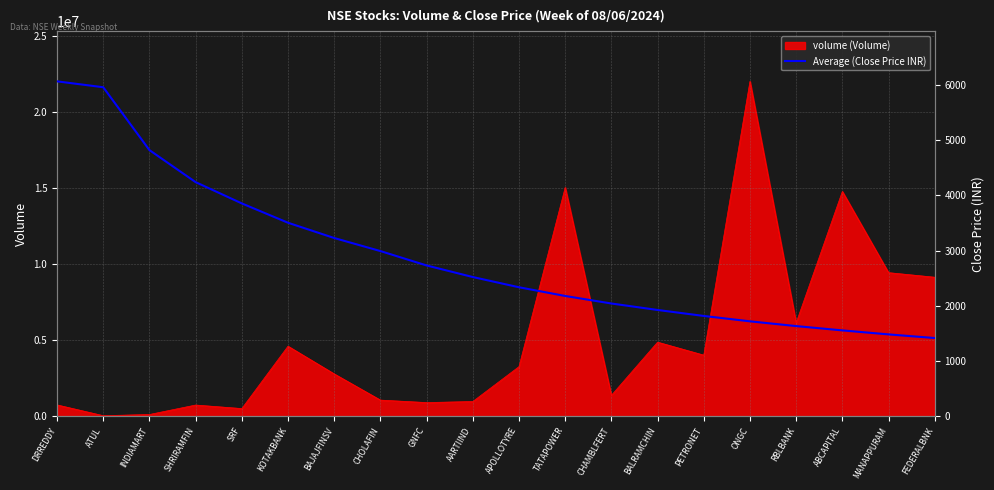

What value does the data have at BALRAMCHIN?

1924.3